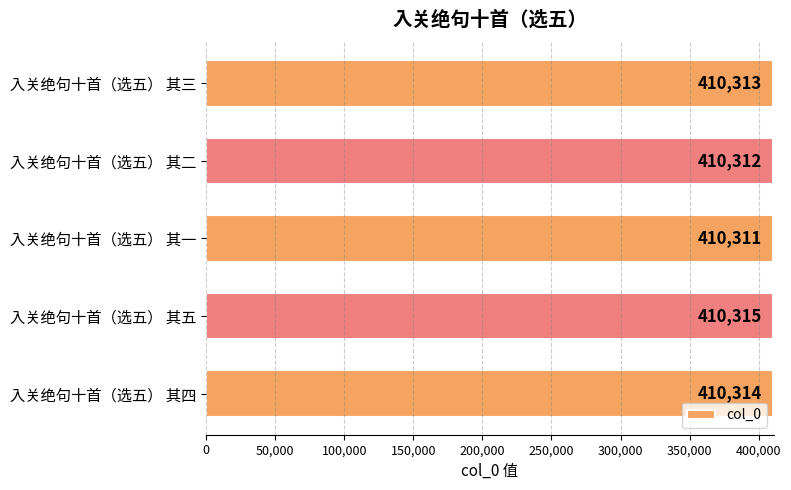

List the labels in order of value, smallest first.

入关绝句十首（选五） 其一, 入关绝句十首（选五） 其二, 入关绝句十首（选五） 其三, 入关绝句十首（选五） 其四, 入关绝句十首（选五） 其五